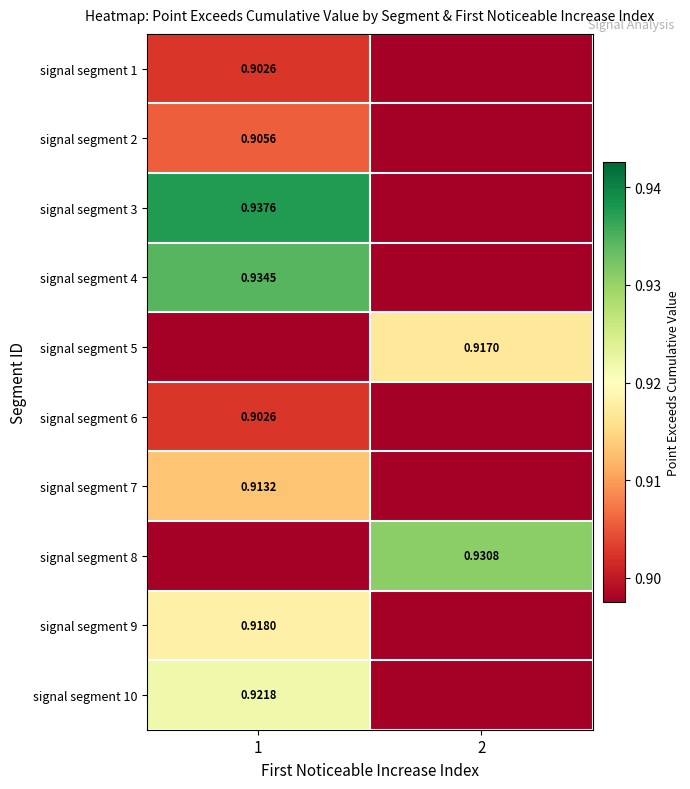

How many values in signal segment 9 are above zero?

1